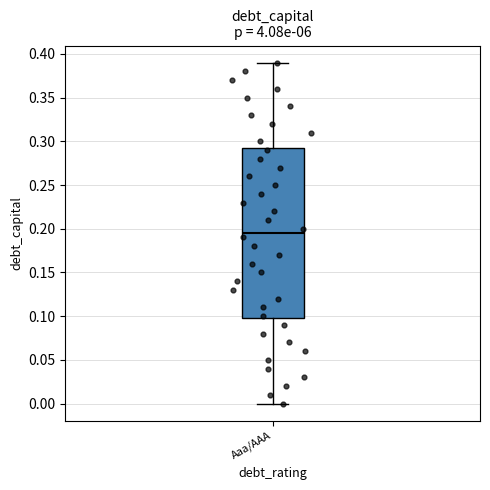

Where is the lower edge of the box for Aaa/AAA on the y-axis? The values are not printed on the chart, so give them approximately, as read against the axis.

0.100